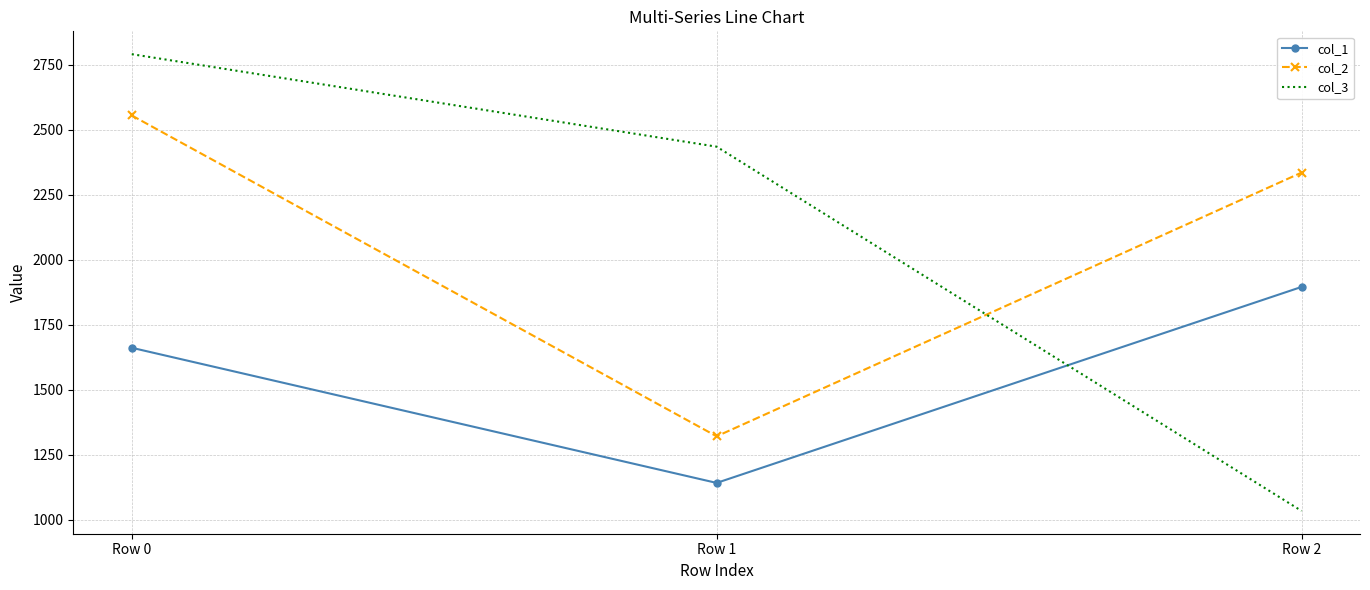

Which series has the widest spread of values?

col_3